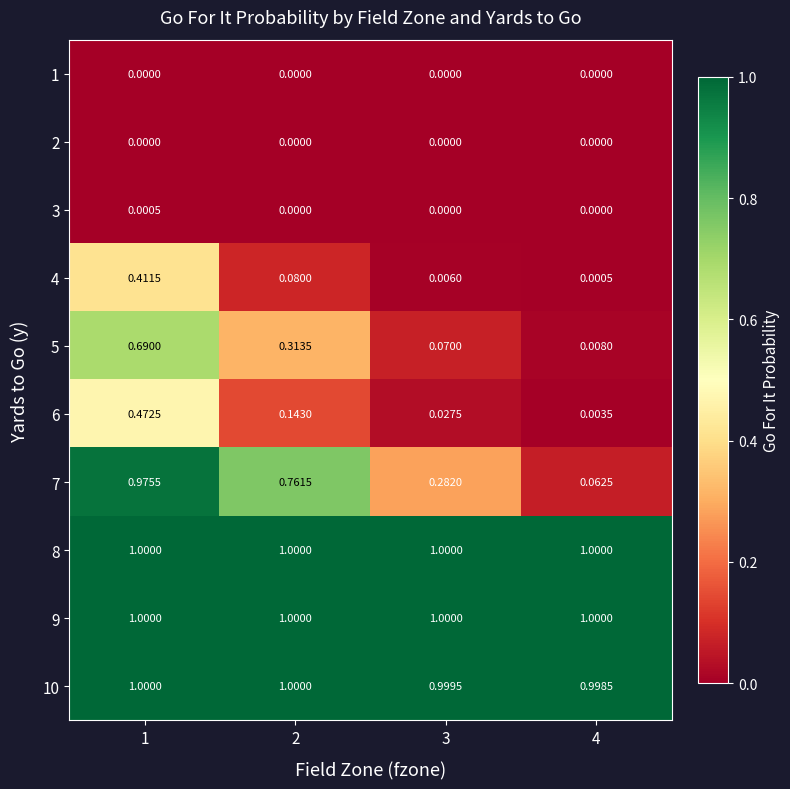

Which series changed the most between 1 and 3?

7